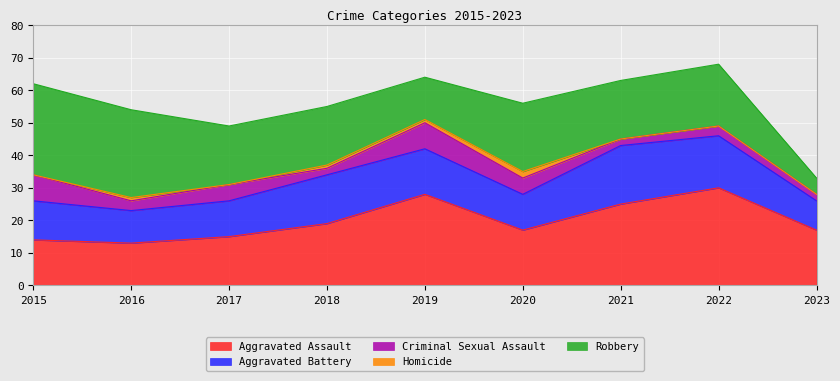

List the labels in order of Aggravated Battery value, largest first.

2021, 2022, 2018, 2019, 2015, 2017, 2020, 2016, 2023